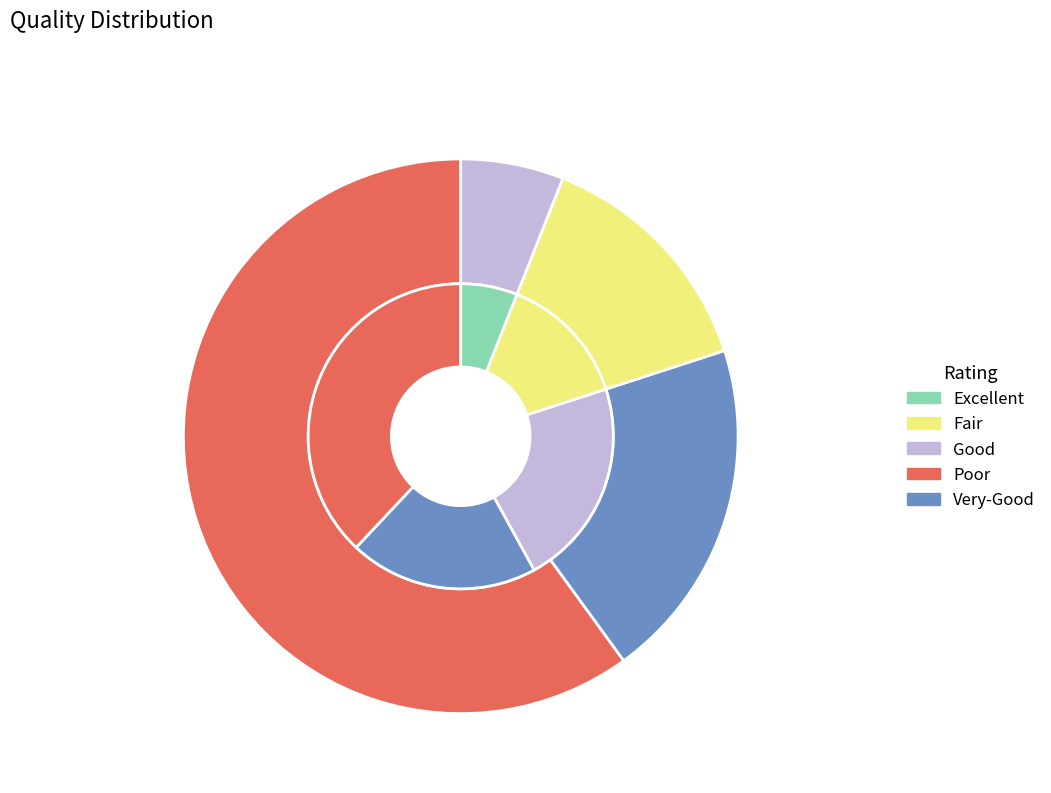

Does any single category account for the majority?

No